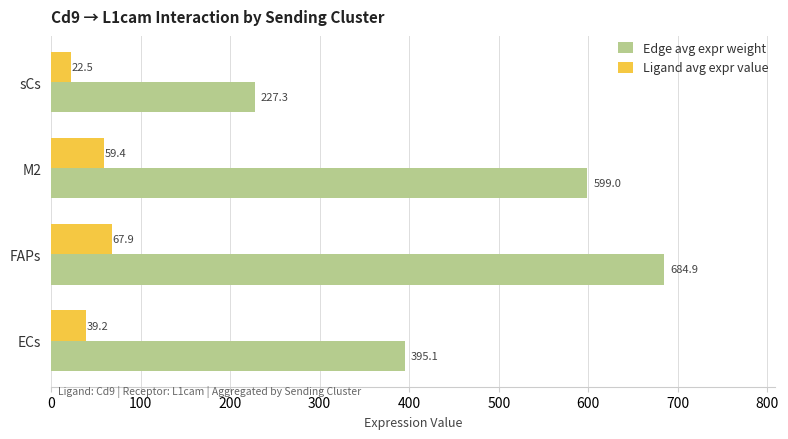

Is it true that Edge avg expr weight equals 395.1 at ECs?

True